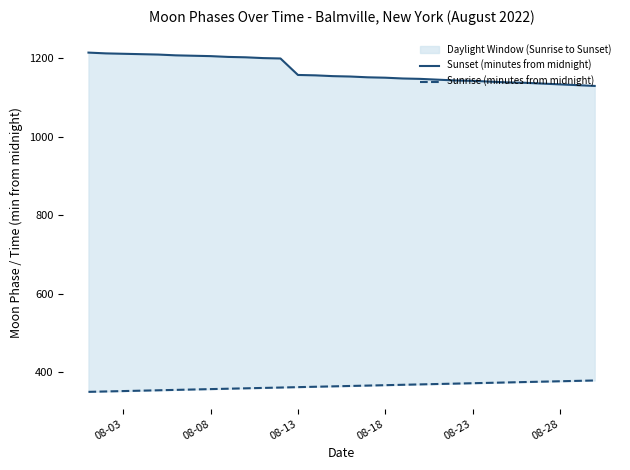

Is it true that Sunrise (minutes from midnight) equals 117 at 08-03?

False